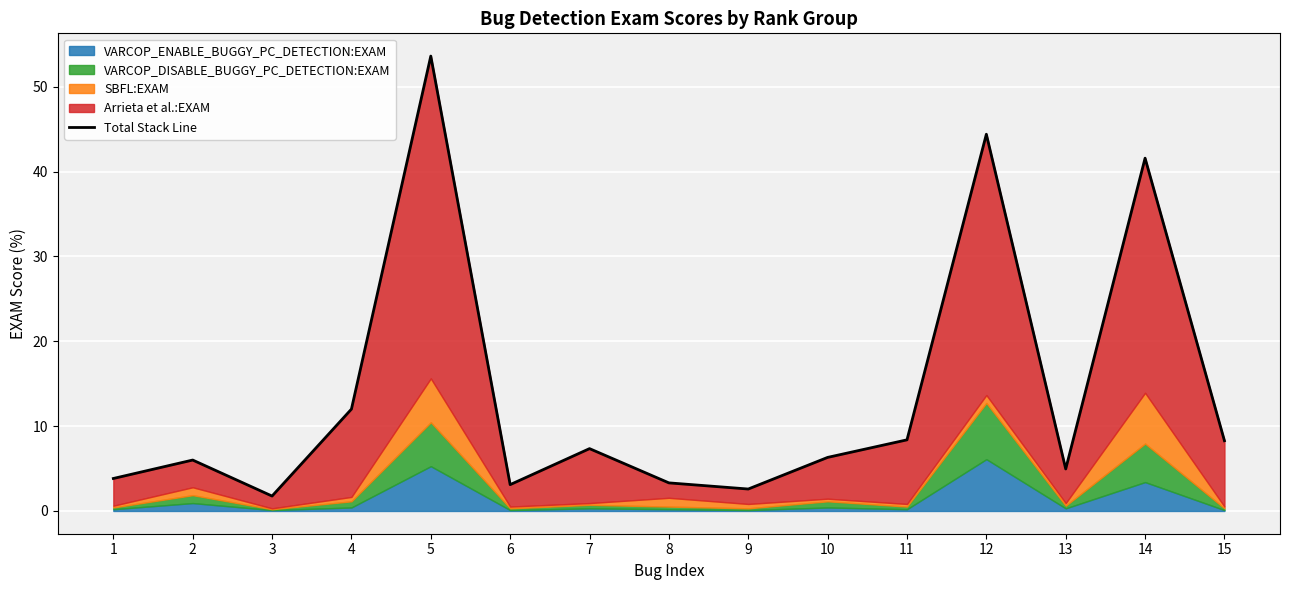

Rank the categories by value from lowest to highest.

3, 9, 6, 8, 1, 13, 2, 10, 7, 15, 11, 4, 14, 12, 5